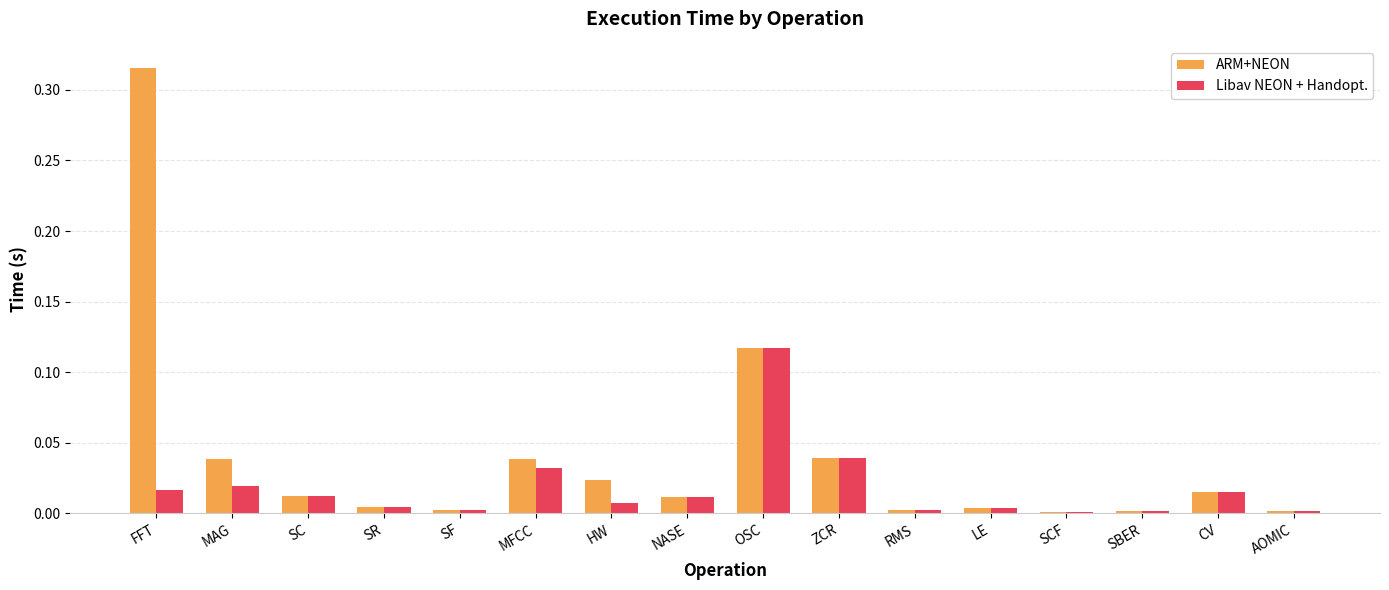

Which category has the highest value in the ARM+NEON series?

FFT